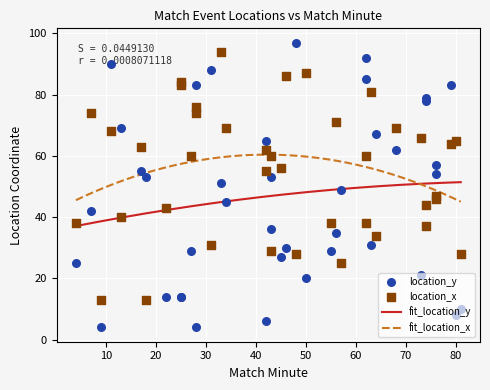

What is the highest value of the fit_location_x series?

60.4